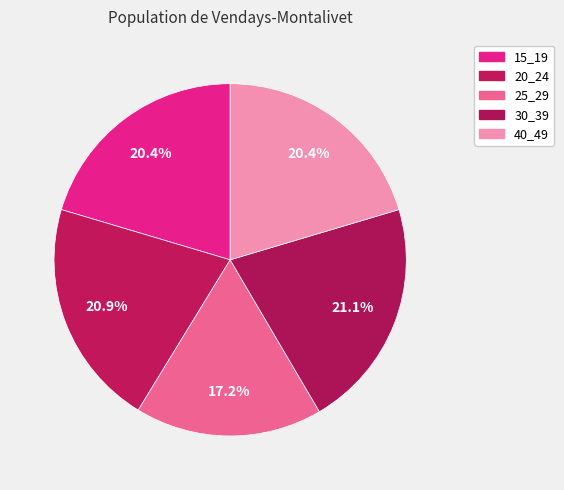

Which category has the biggest portion of the pie?

30_39